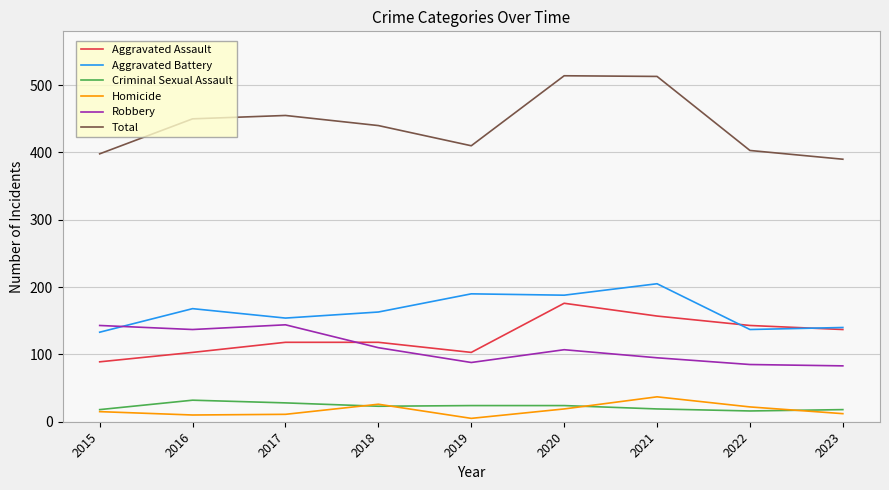

True or false: Total and Aggravated Assault cross at least once.

False